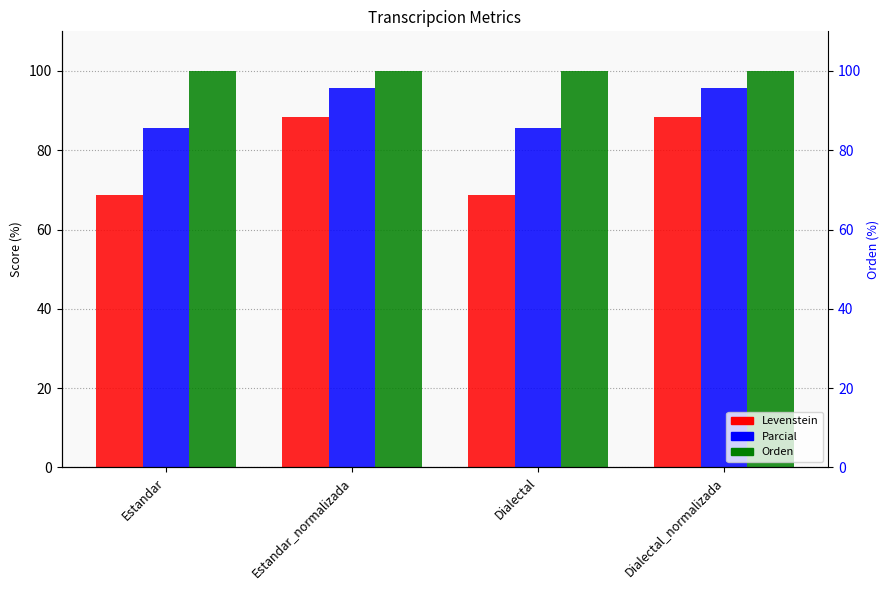

At how many categories does at least one series exceed 77?

4